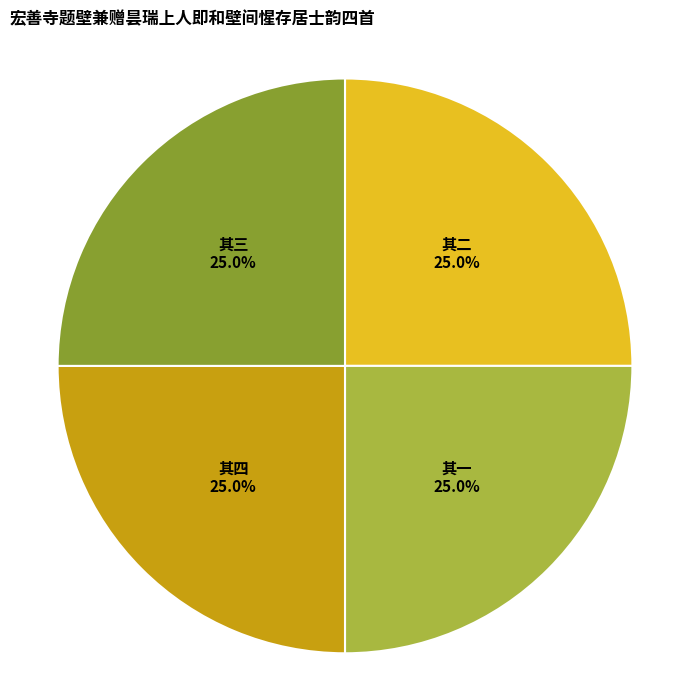

Is there any slice that represents more than half of the pie?

No